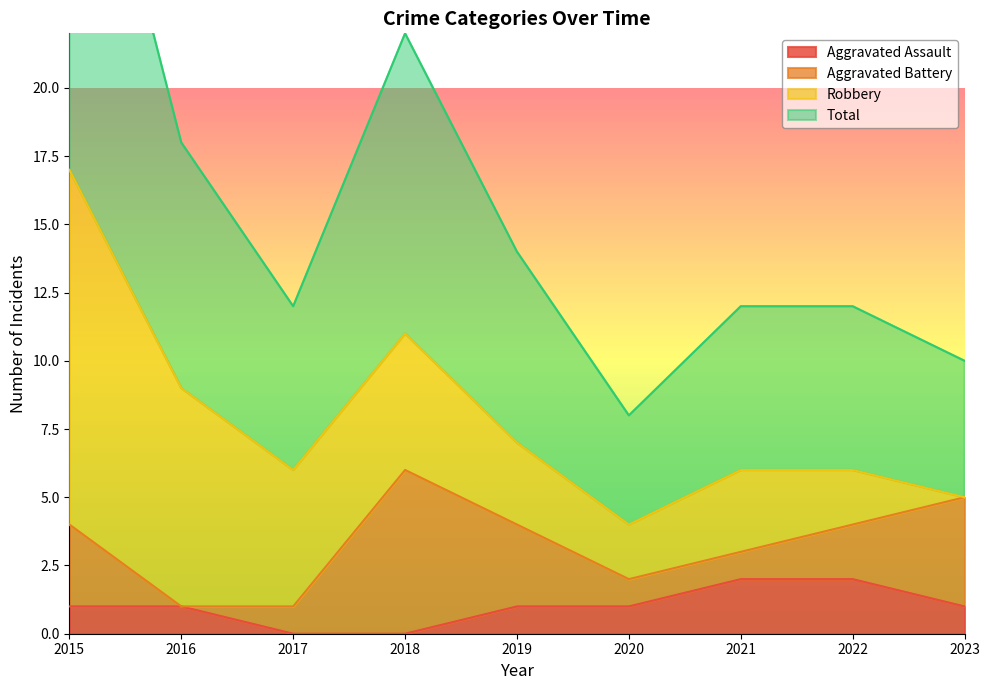

The Aggravated Assault series shows 1 at 2015. True or false?

True